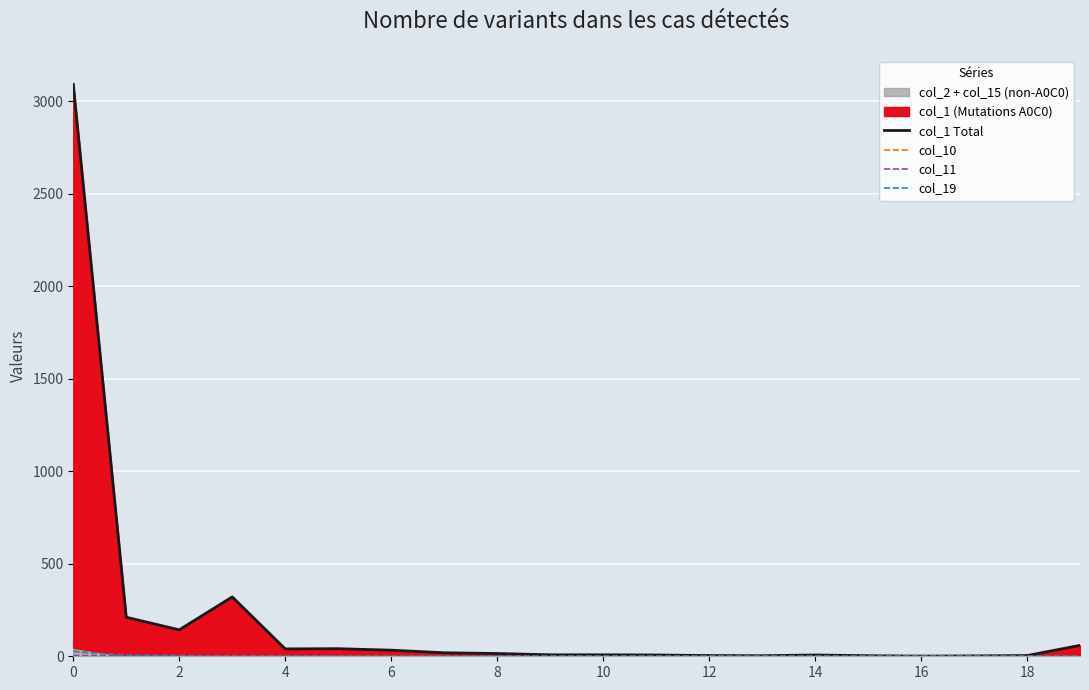

Reading right to left, what are all the values shown in this chart?

col_1 Total: 59	4	2	1	3	7	3	4	7	8	8	15	19	33	41	40	321	143	211	3092
col_10: 0	0	0	0	0	0	0	0	0	0	0	0	0	0	0	0	0	0	2	25
col_11: 0	0	0	0	0	0	0	0	0	0	0	0	0	0	0	0	0	0	3	4
col_19: 0	0	0	0	0	0	0	0	0	0	0	0	0	0	0	1	1	4	6	27